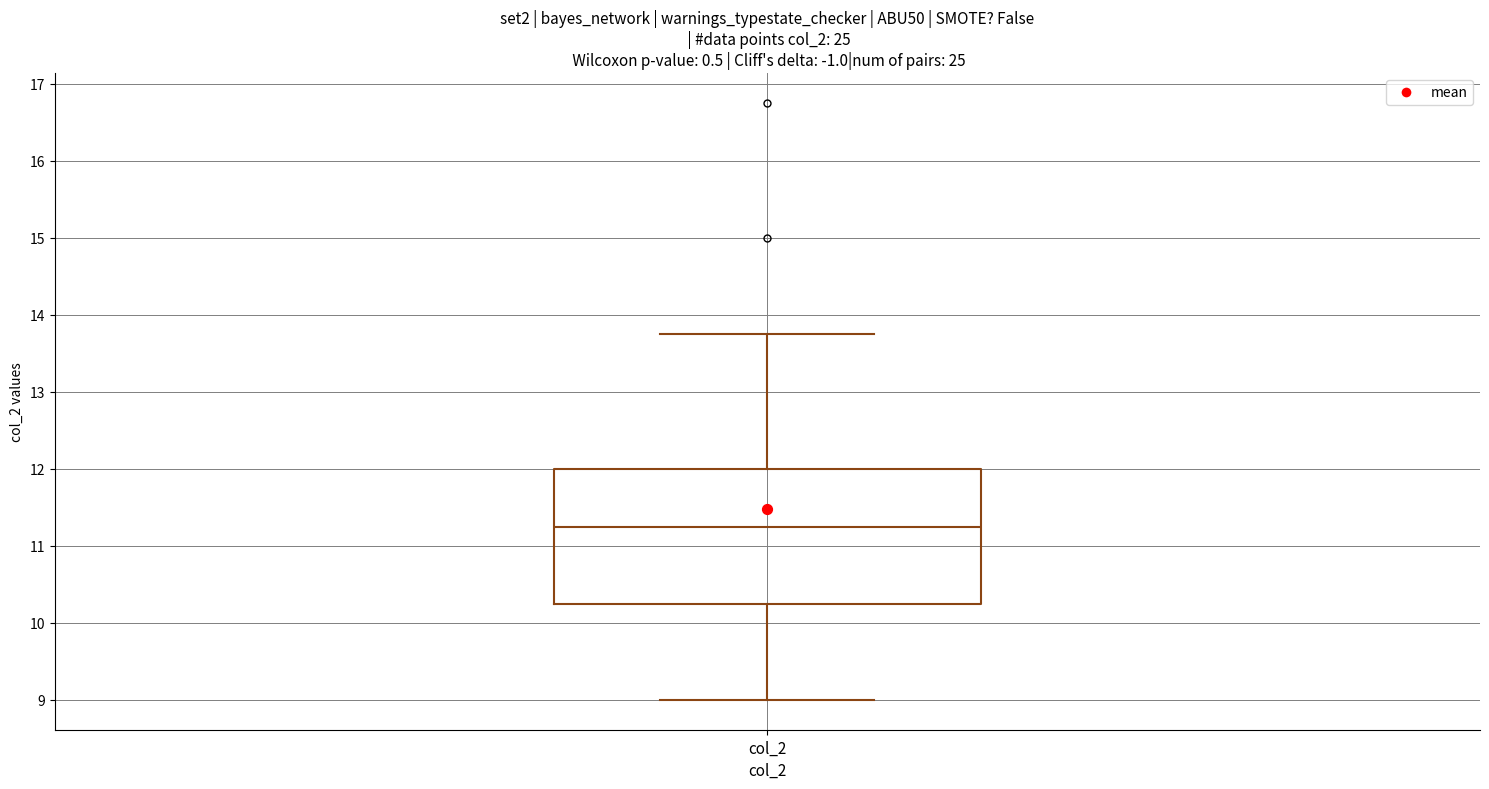

Transcribe this box plot: give where the median line is, the range the box spans, and where the two whiskers end, as read against the y-axis. The values are not printed on the chart, so give them approximately, as read against the axis.

median 11.3, box 10.3 to 12.0, whiskers 9.0 to 13.8